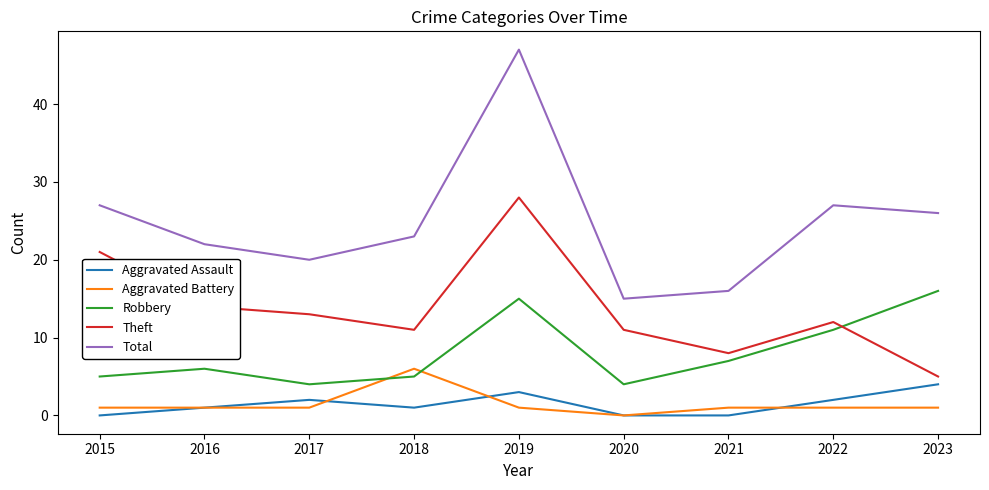

Which series has the largest range (max minus min)?

Total